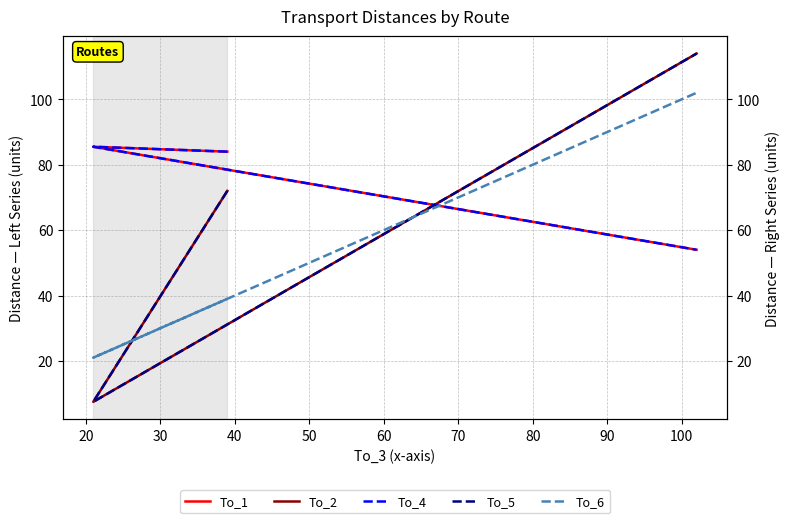

What is the difference between the maximum and minimum values in the To_1 series?

31.5